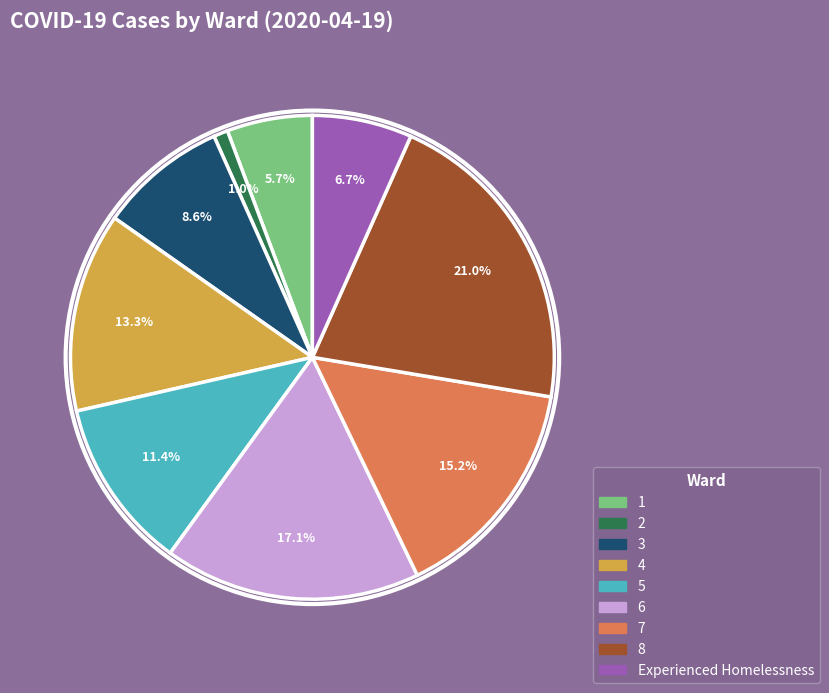

Is there any slice that represents more than half of the pie?

No